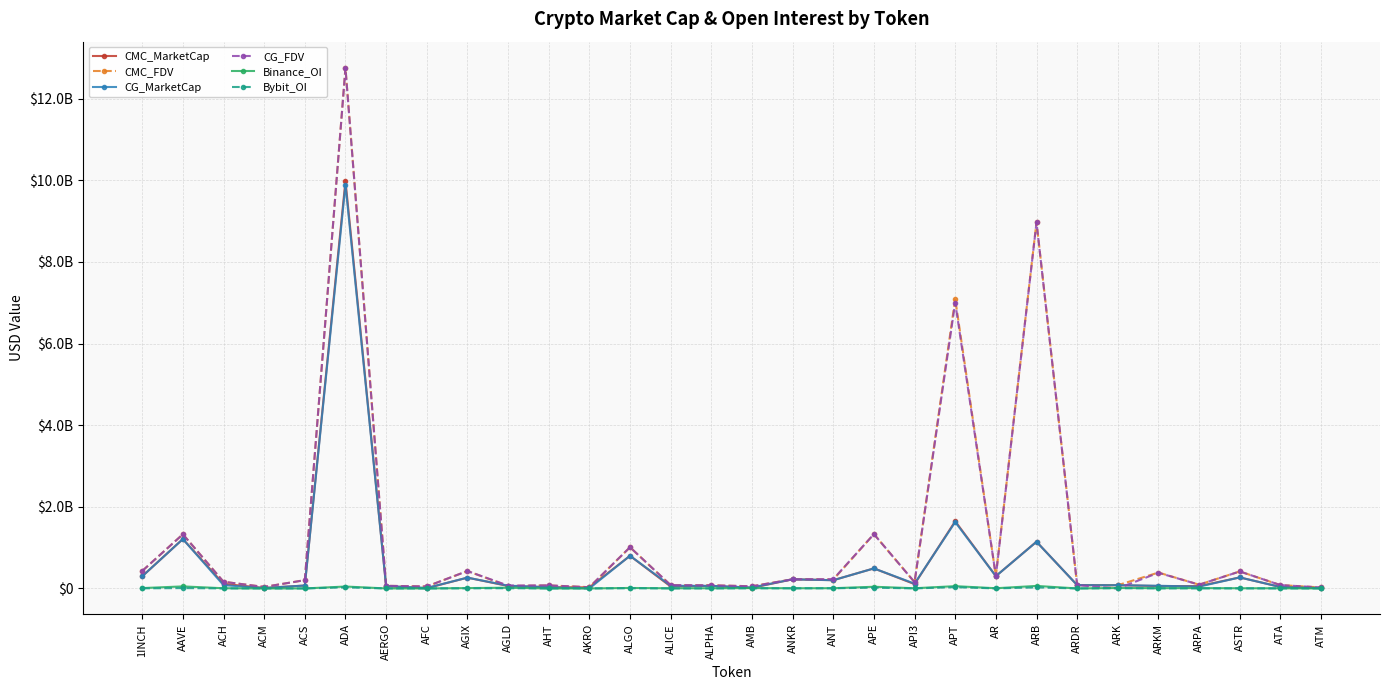

In Binance_OI, how many points are lower than both neighbors (excluding endpoints)?

6